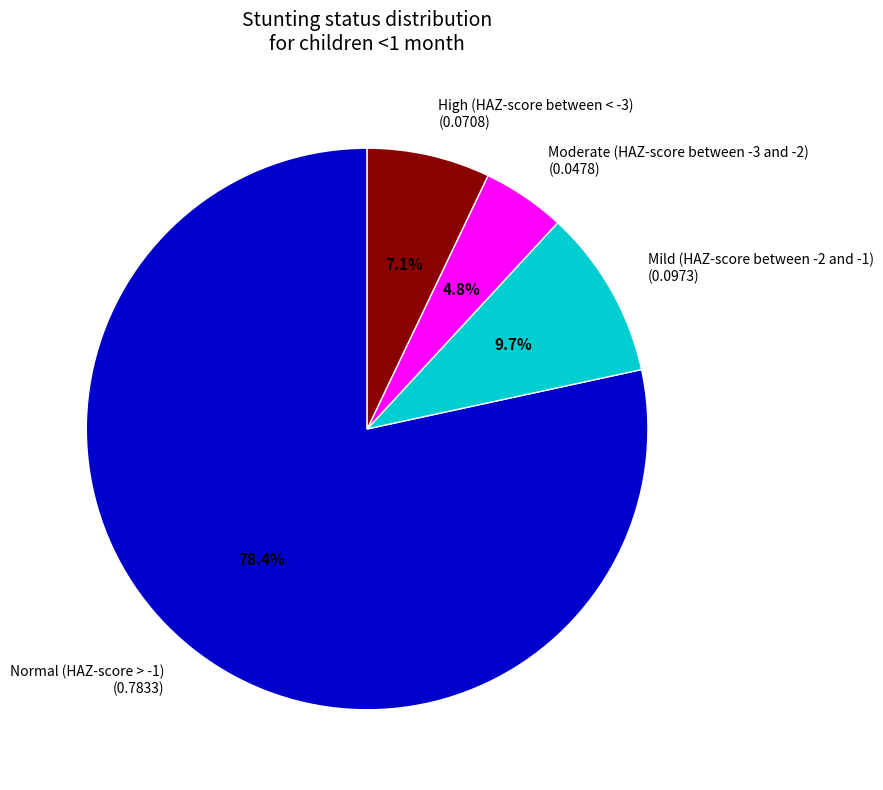

Which category has the smallest portion of the pie?

Moderate (HAZ-score between -3 and -2)